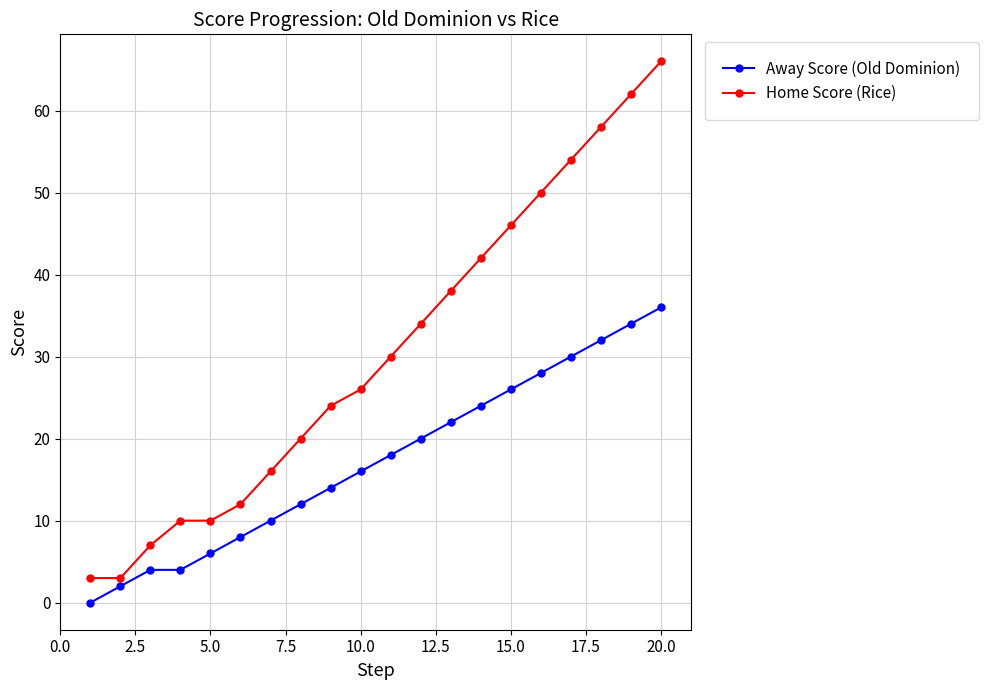

Which series has the widest spread of values?

Home Score (Rice)